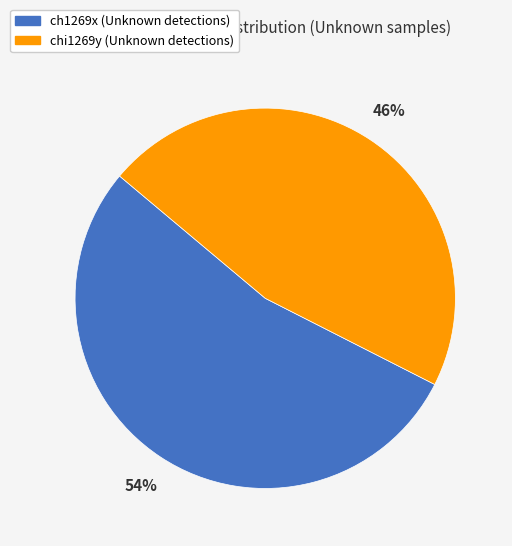

Which slice is the smallest?

chi1269y